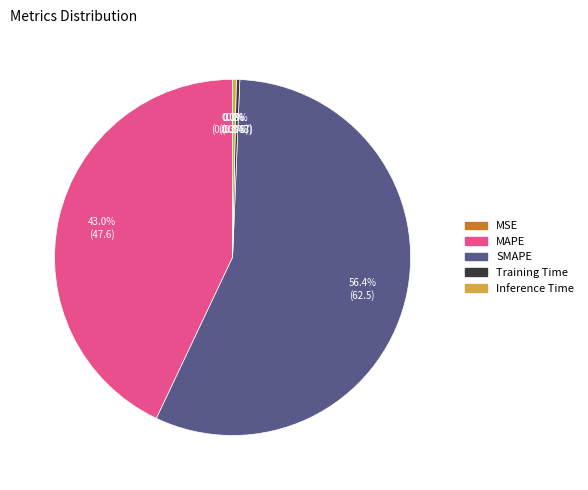

Between Training Time and SMAPE, which is larger?

SMAPE